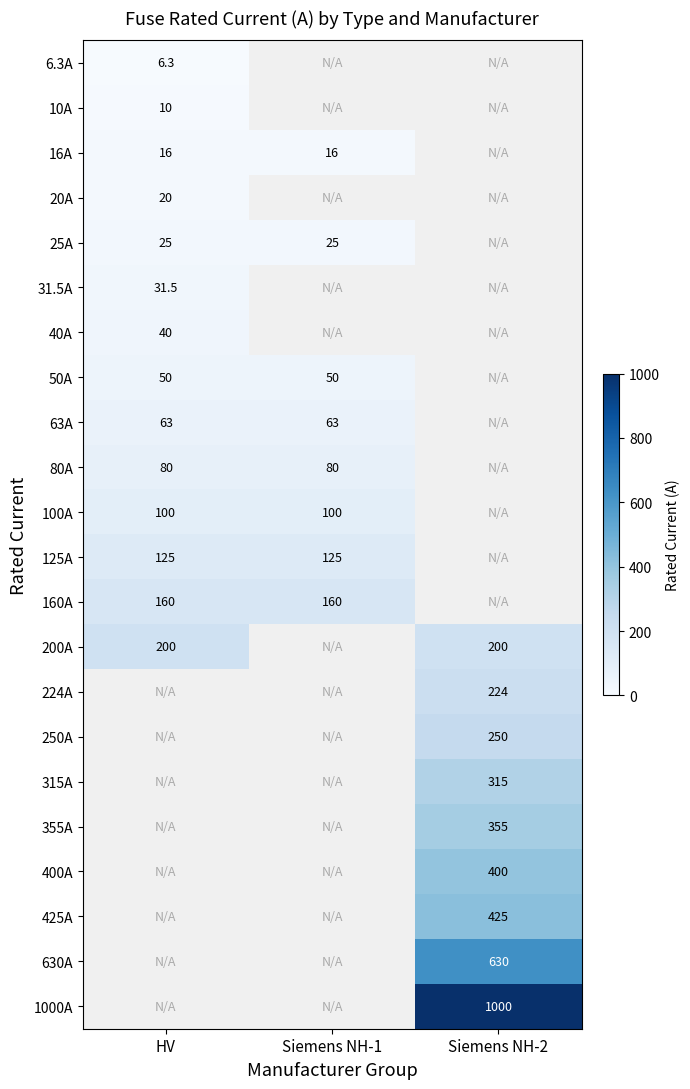

Is it true that 125A equals 125.0 at Siemens NH-1?

True